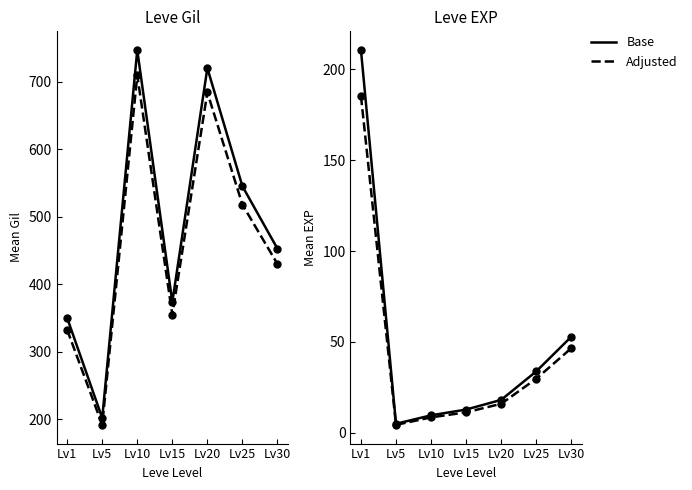

At which category is the sum across all series the highest?

Lv10